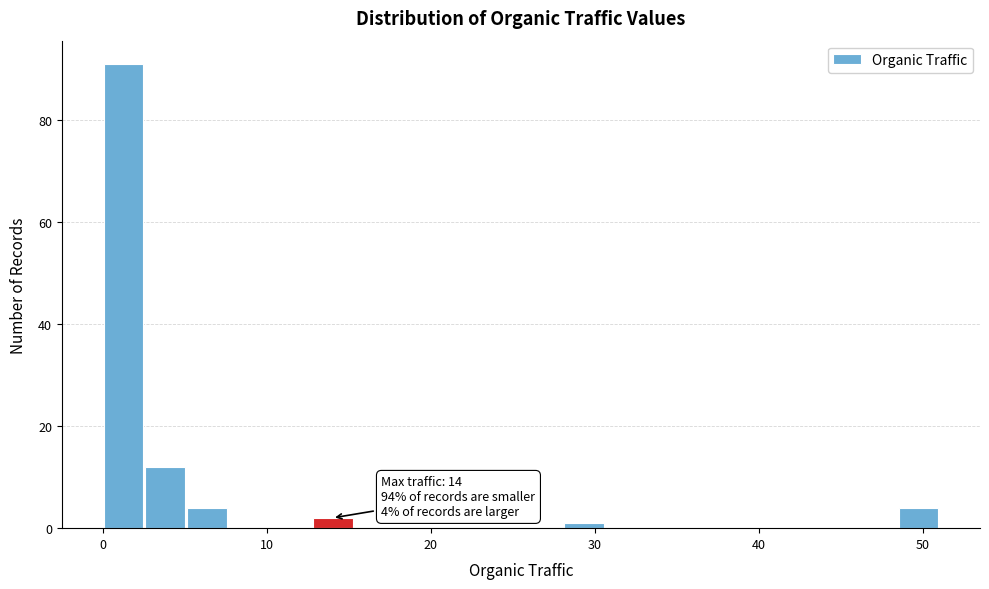

Around what value on the x-axis is the tallest bar? Give the approximate position of its centre, as read against the axis.

1